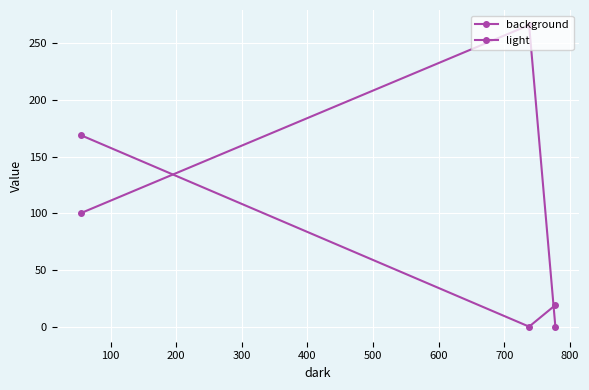

How many values in light are above zero?

2